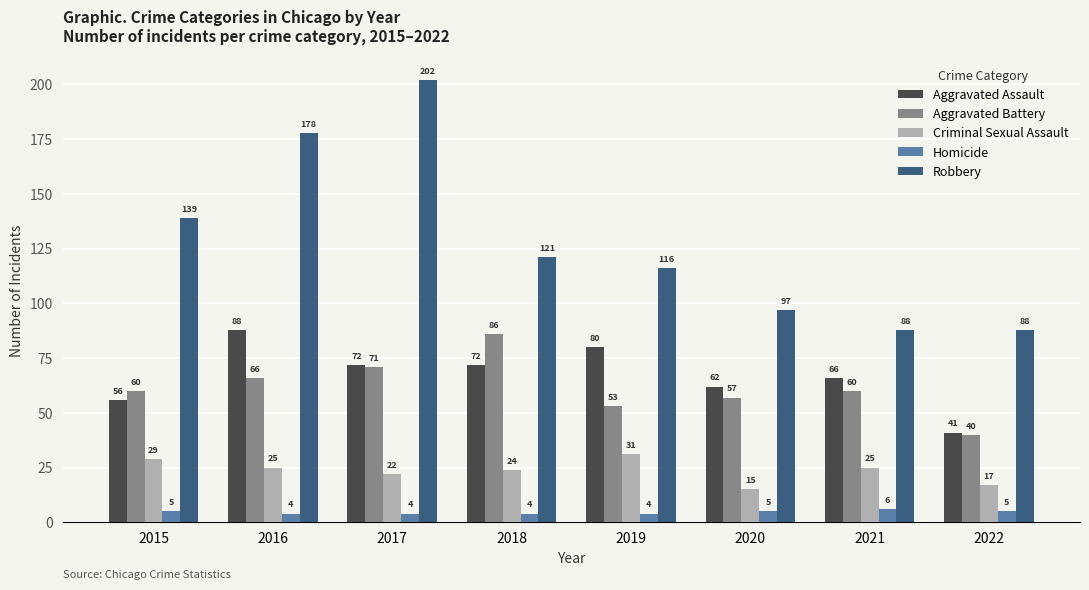

What is the highest value of the Aggravated Battery series?

86